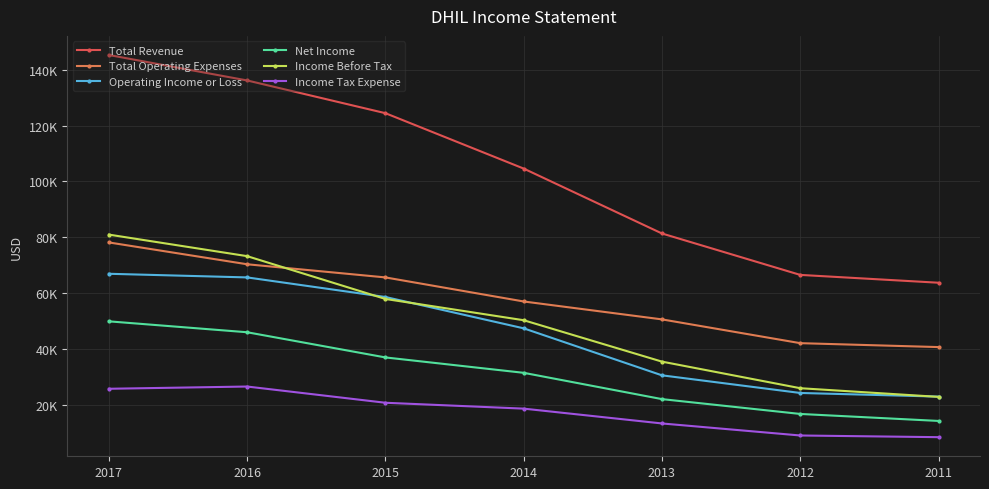

Reading right to left, list all the values displayed in this chart.

Total Revenue: 2011=63800	2012=66600	2013=81400	2014=104600	2015=124400	2016=136100	2017=145200
Total Operating Expenses: 2011=40800	2012=42200	2013=50700	2014=57100	2015=65700	2016=70400	2017=78200
Operating Income or Loss: 2011=23100	2012=24400	2013=30700	2014=47500	2015=58700	2016=65700	2017=67000
Net Income: 2011=14400	2012=16900	2013=22200	2014=31600	2015=37100	2016=46100	2017=50000
Income Before Tax: 2011=23000	2012=26100	2013=35600	2014=50400	2015=58000	2016=73300	2017=81000
Income Tax Expense: 2011=8600	2012=9200	2013=13500	2014=18800	2015=20900	2016=26700	2017=25900